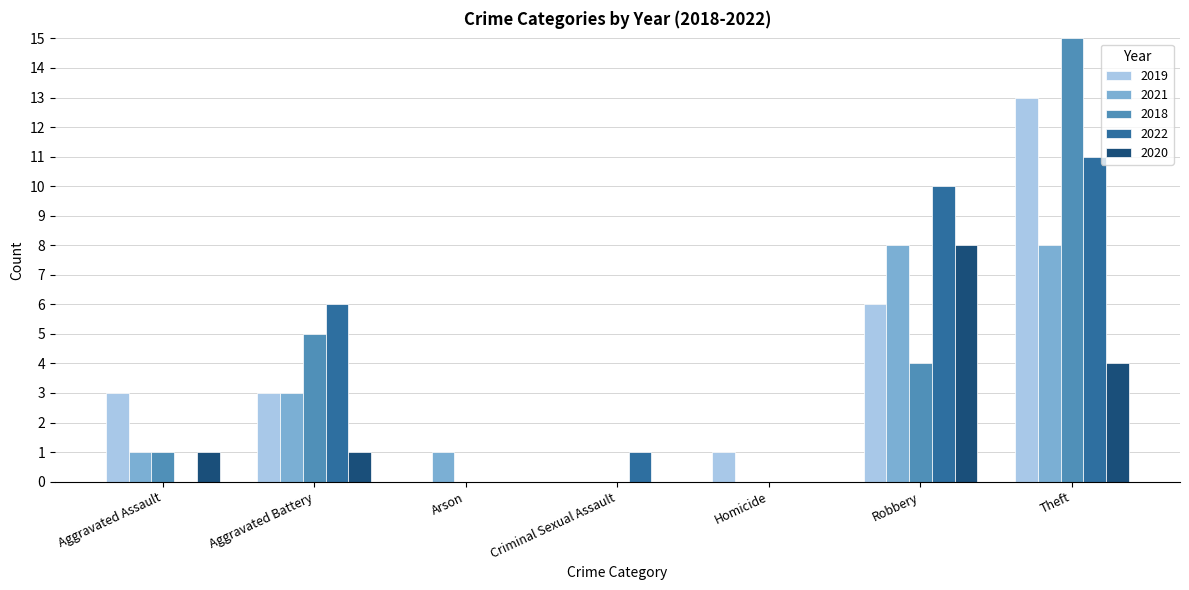

How many data points does each series have?

7